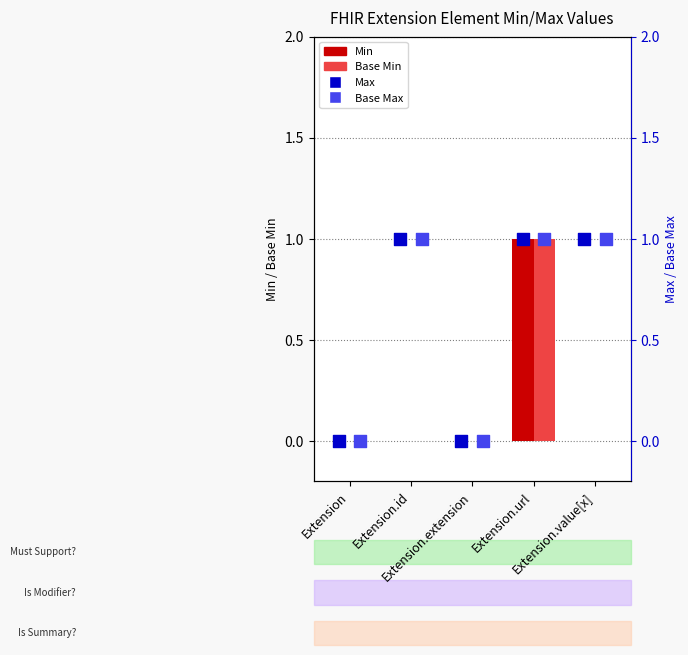

Which series has the largest total across all categories?

Max